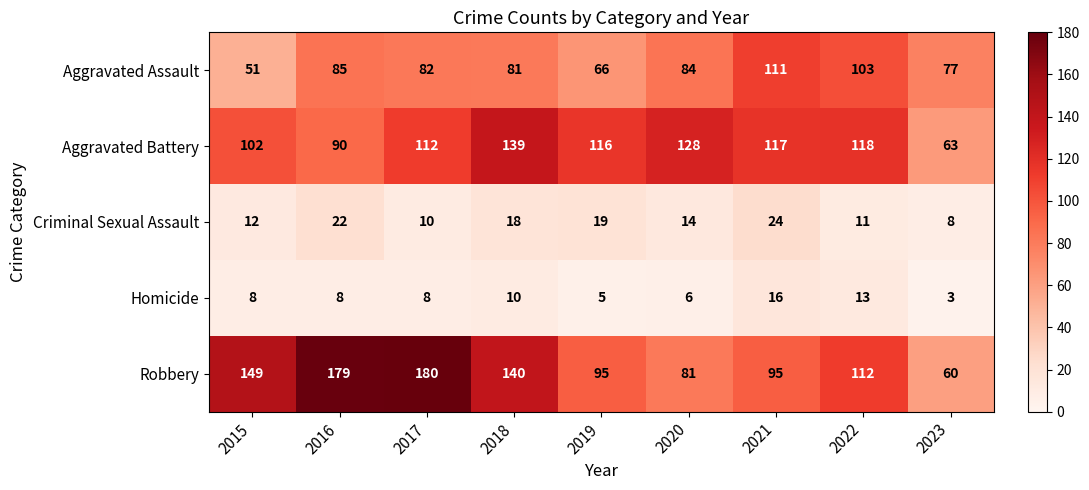

At which category does the chart reach its peak across all series?

2017